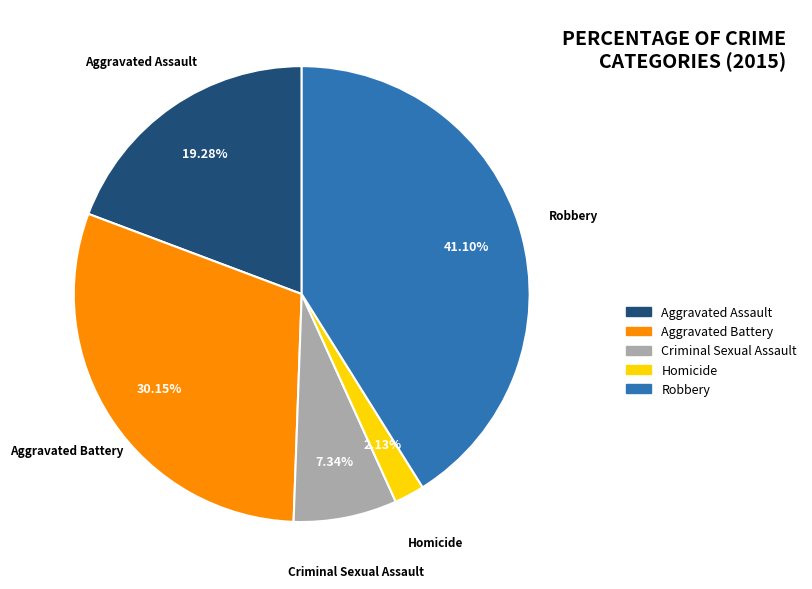

To the nearest percent, what percentage of the pie is Aggravated Assault?

19%